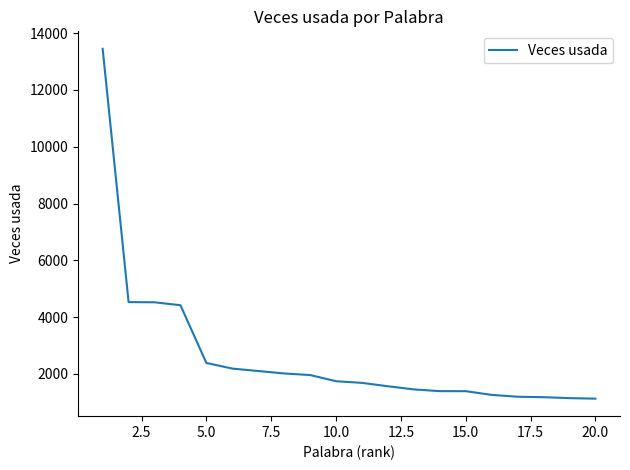

What is the difference between the maximum and minimum values?

12315